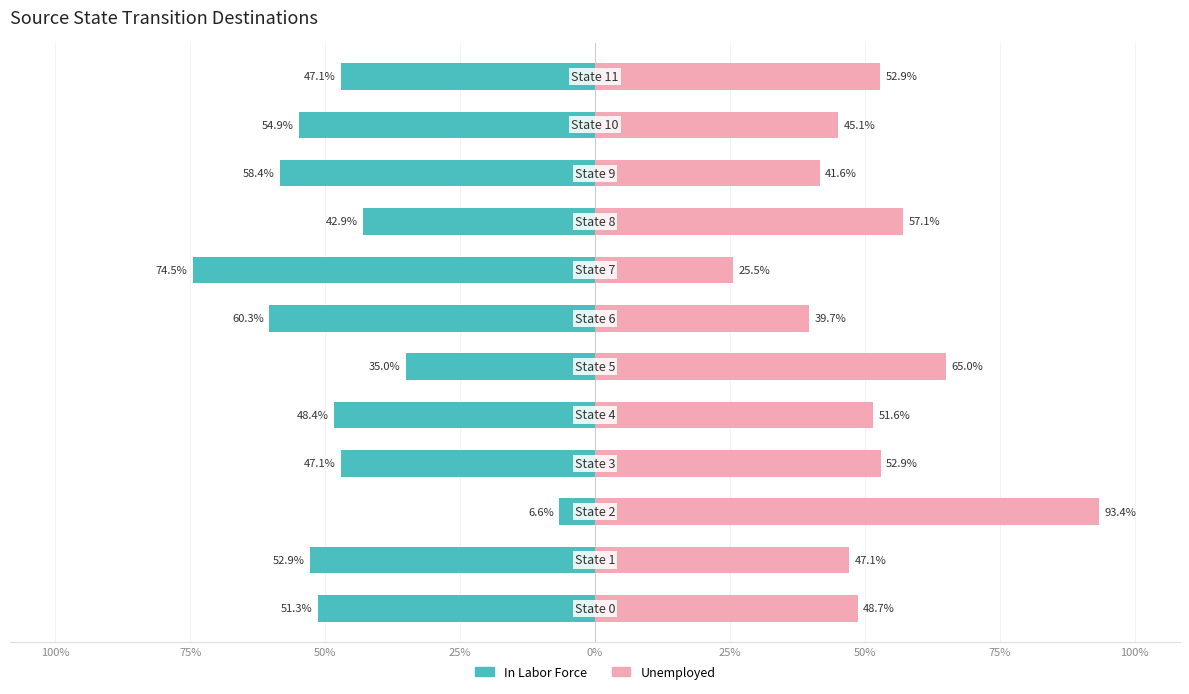

Rank the series by their average value, from lowest to highest.

In Labor Force, Unemployed